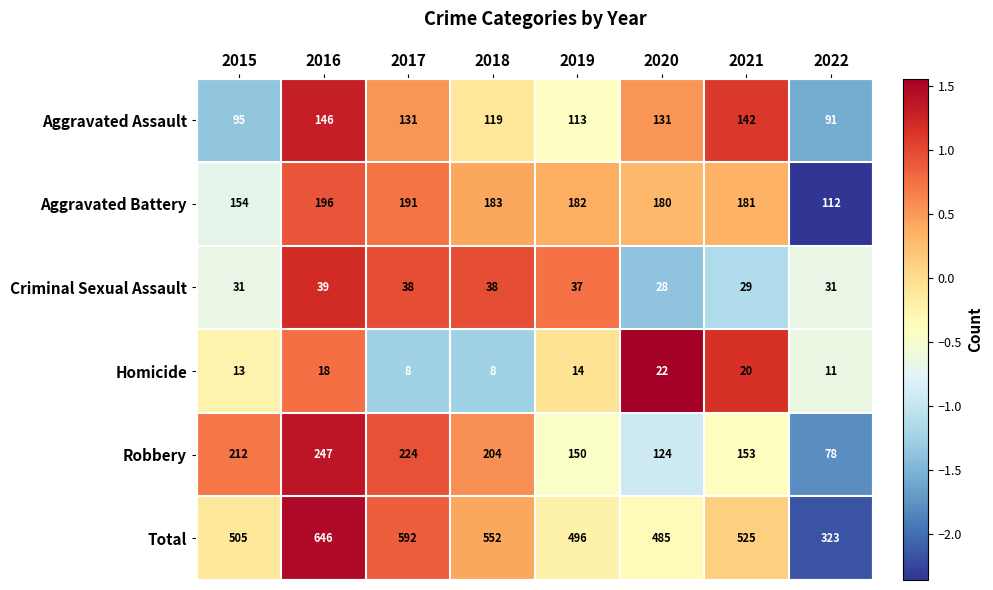

Where is Aggravated Assault nearest to the value 118?

2018